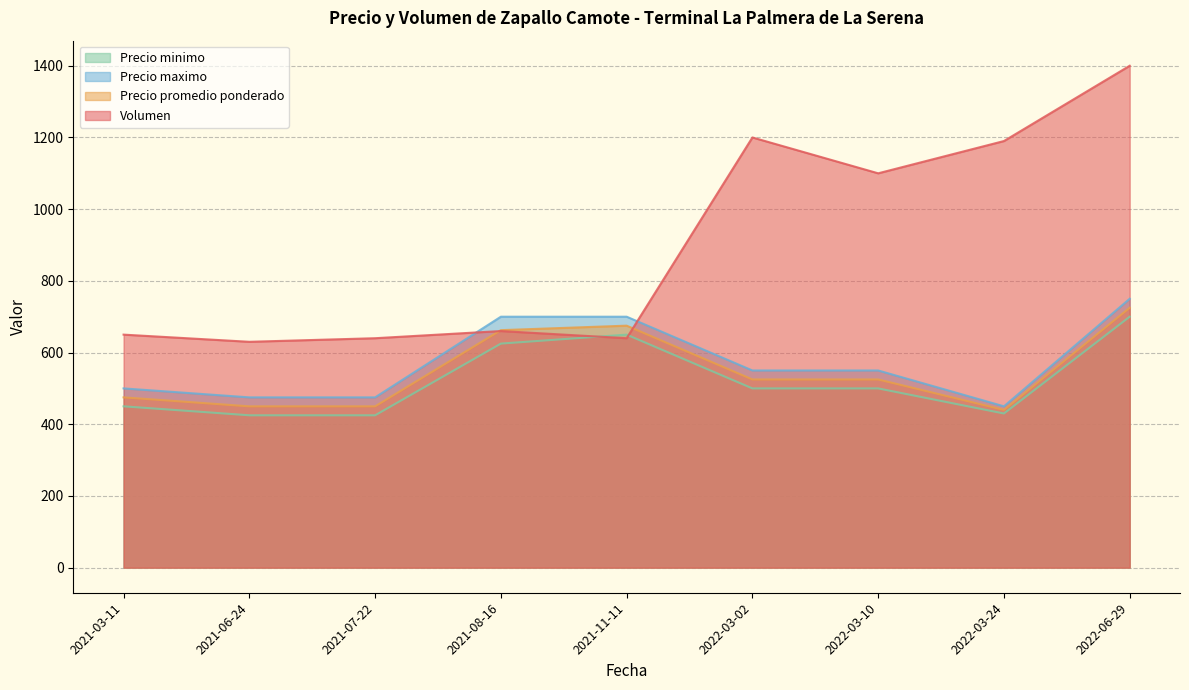

How many values in the Precio minimo series are below 500?

4